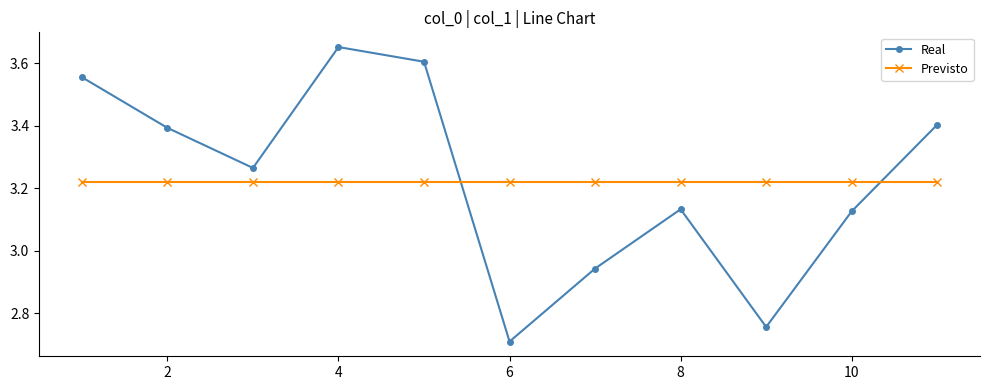

Rank the series by their maximum value, from highest to lowest.

Real, Previsto